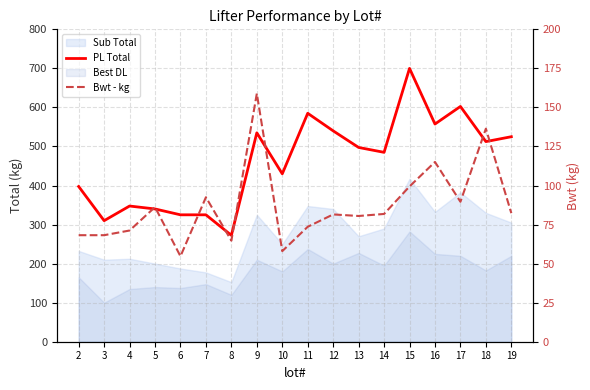

What is the value of the PL Total point at the 18th from the left?

525.0